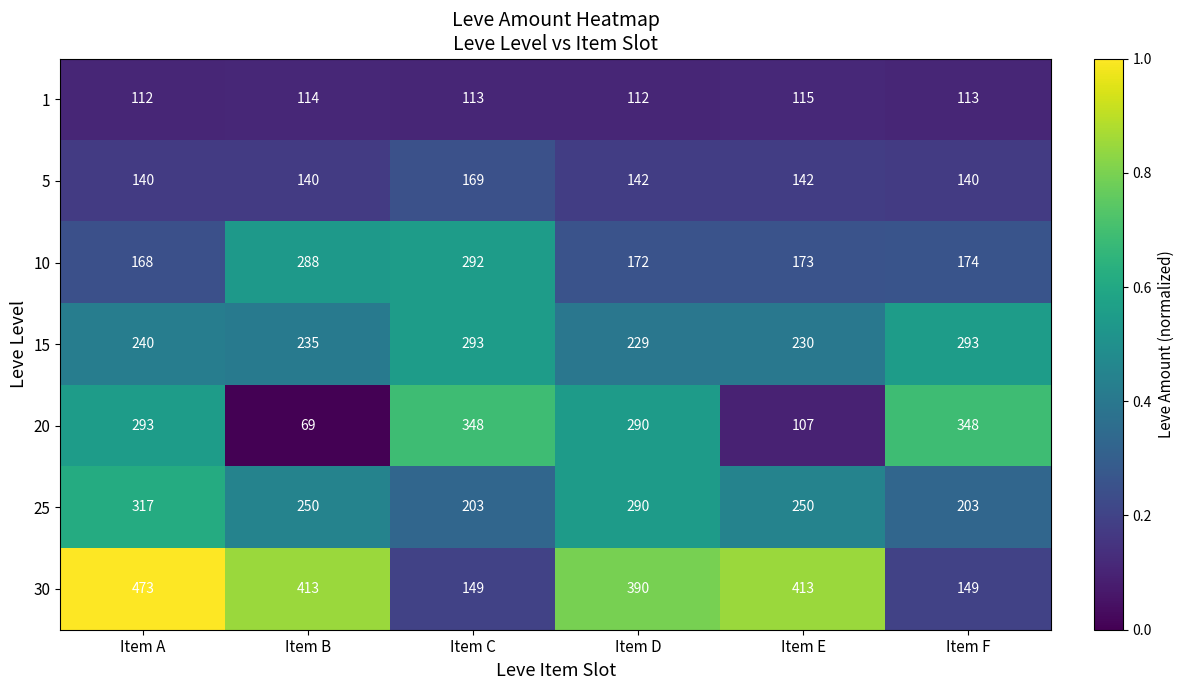

At how many categories does at least one series exceed 332?

6